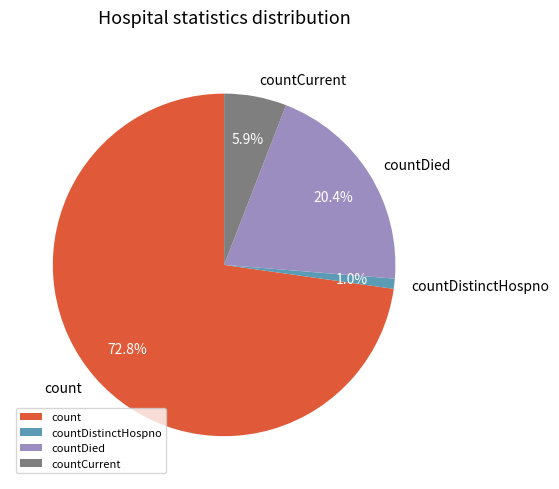

To the nearest percent, what is the average slice percentage?

25%